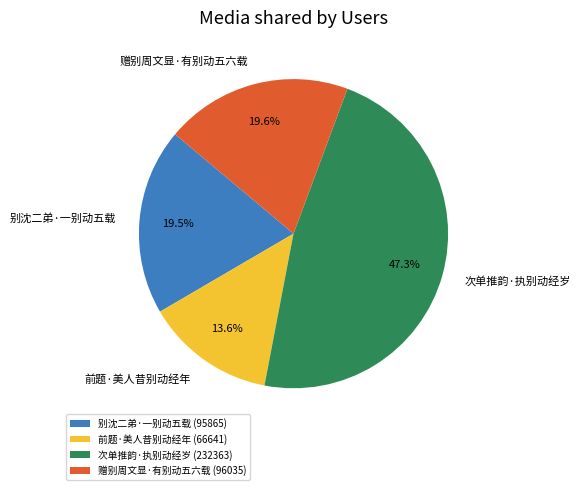

Is it true that 赠别周文显·有别动五六载 is 30% of the pie?

False